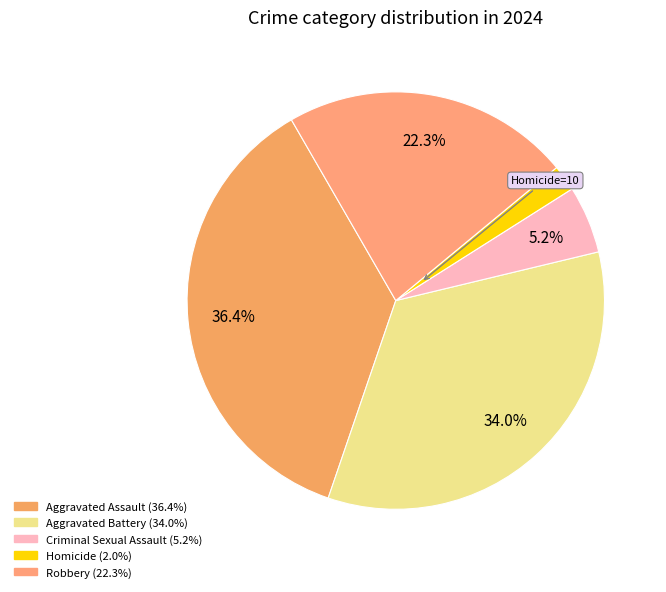

Is there a majority slice in this chart?

No